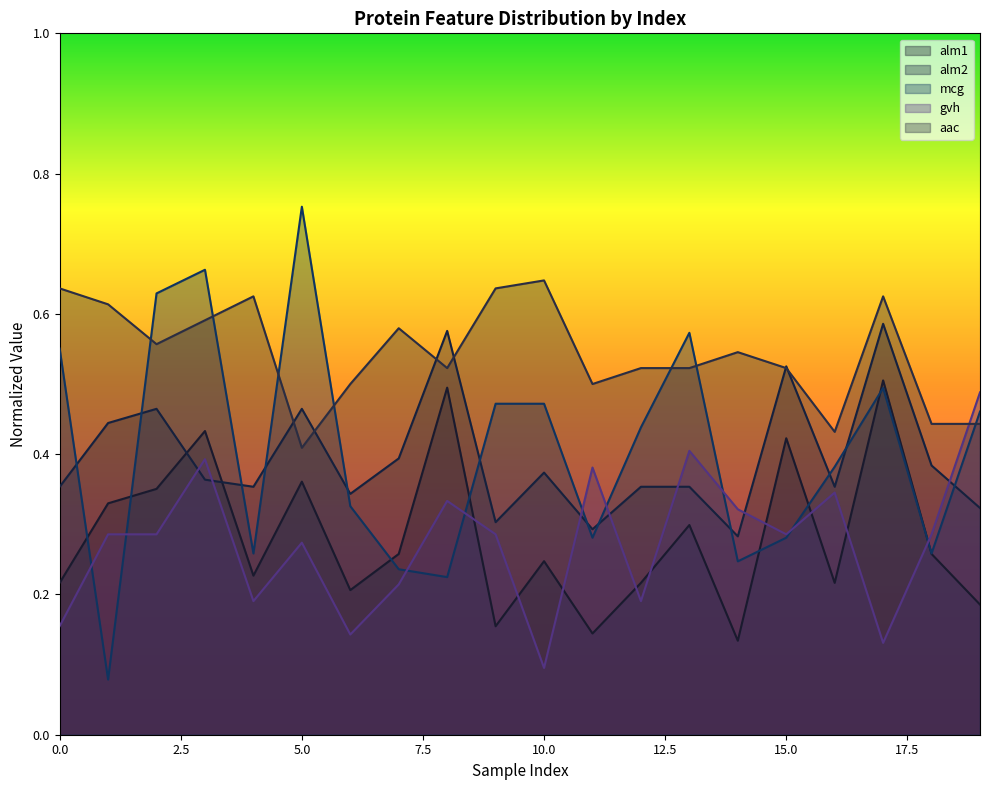

After their last crossing, which series has the higher values: alm2 or mcg?

mcg